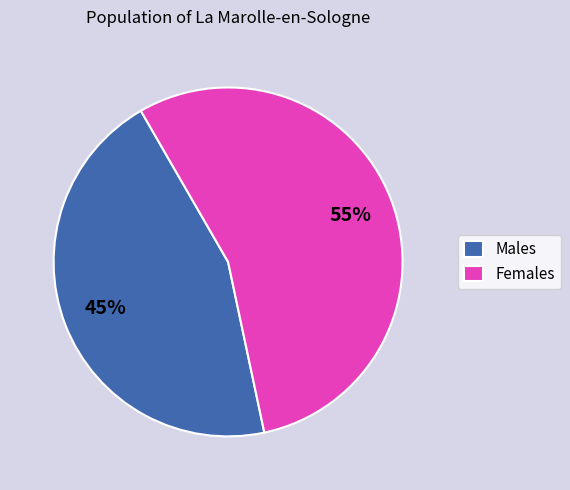

Between Females and Males, which is larger?

Females